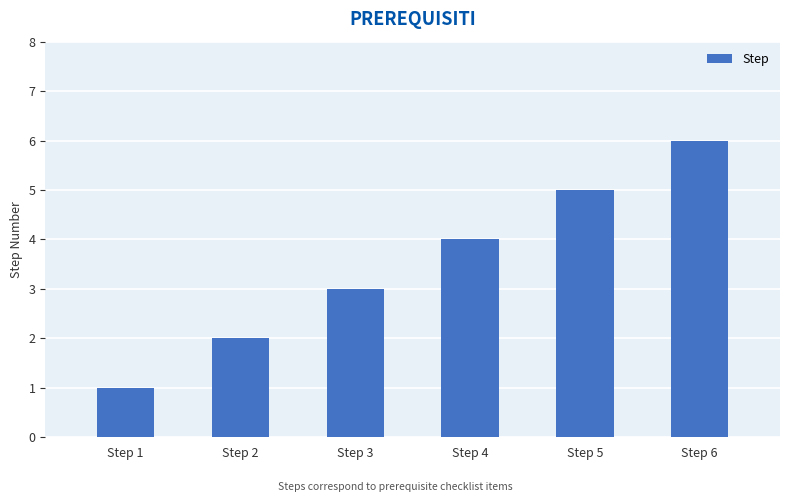

The value at Step 1 is 1. True or false?

True